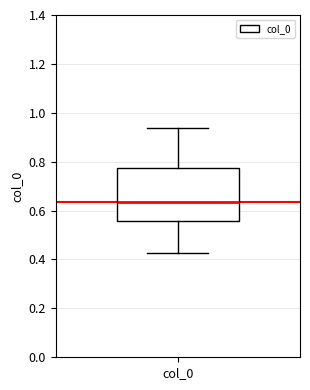

Transcribe this box plot: give where the median line is, the range the box spans, and where the two whiskers end, as read against the y-axis. The values are not printed on the chart, so give them approximately, as read against the axis.

median 0.64, box 0.56 to 0.78, whiskers 0.42 to 0.94